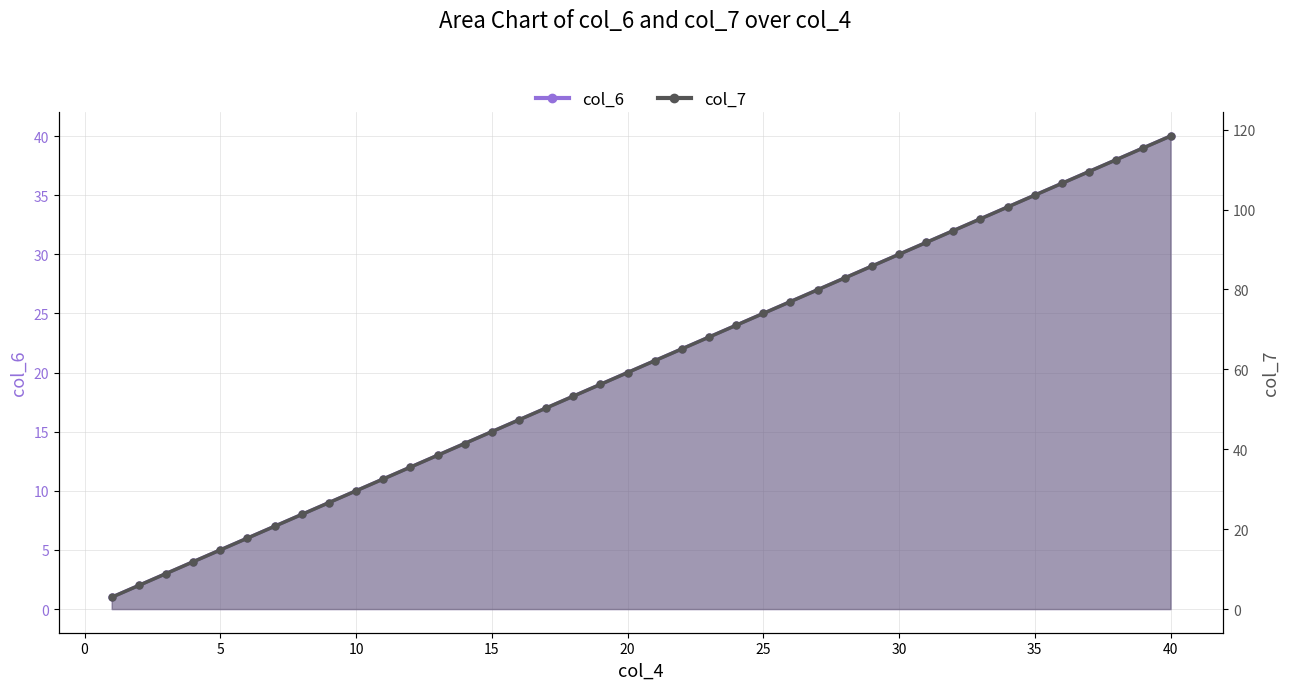

At which category does the chart reach its minimum across all series?

1